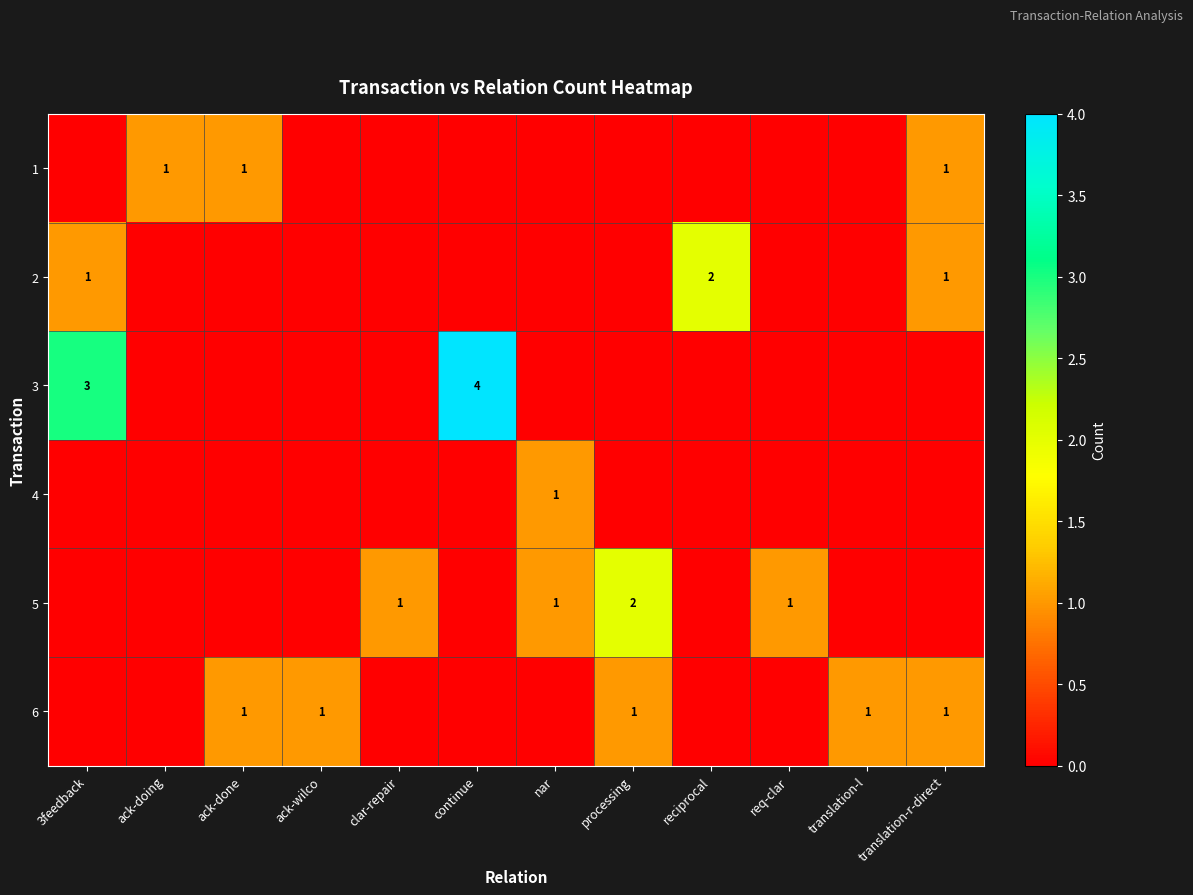

Is it true that 4 equals 1 at nar?

True